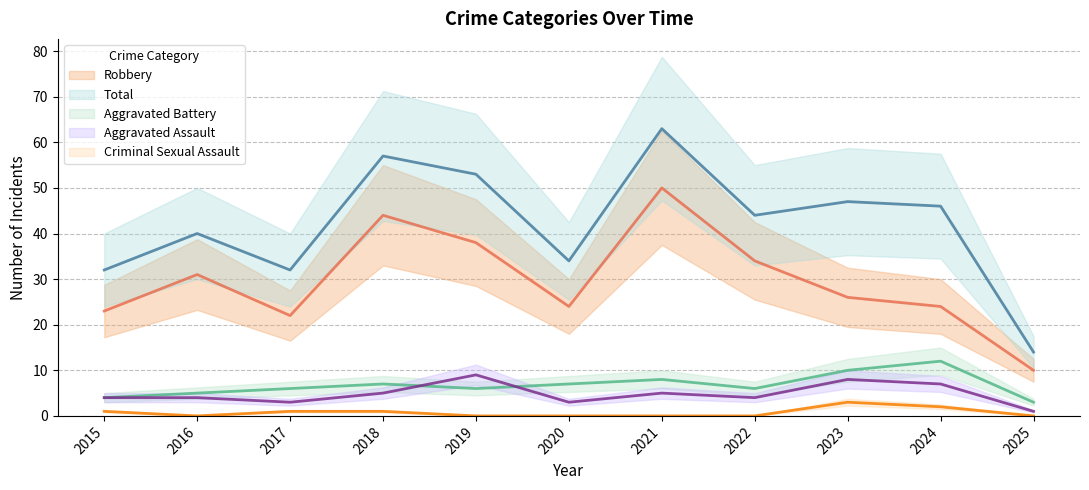

List the series in order of their peak value, highest first.

Total, Robbery, Aggravated Battery, Aggravated Assault, Criminal Sexual Assault